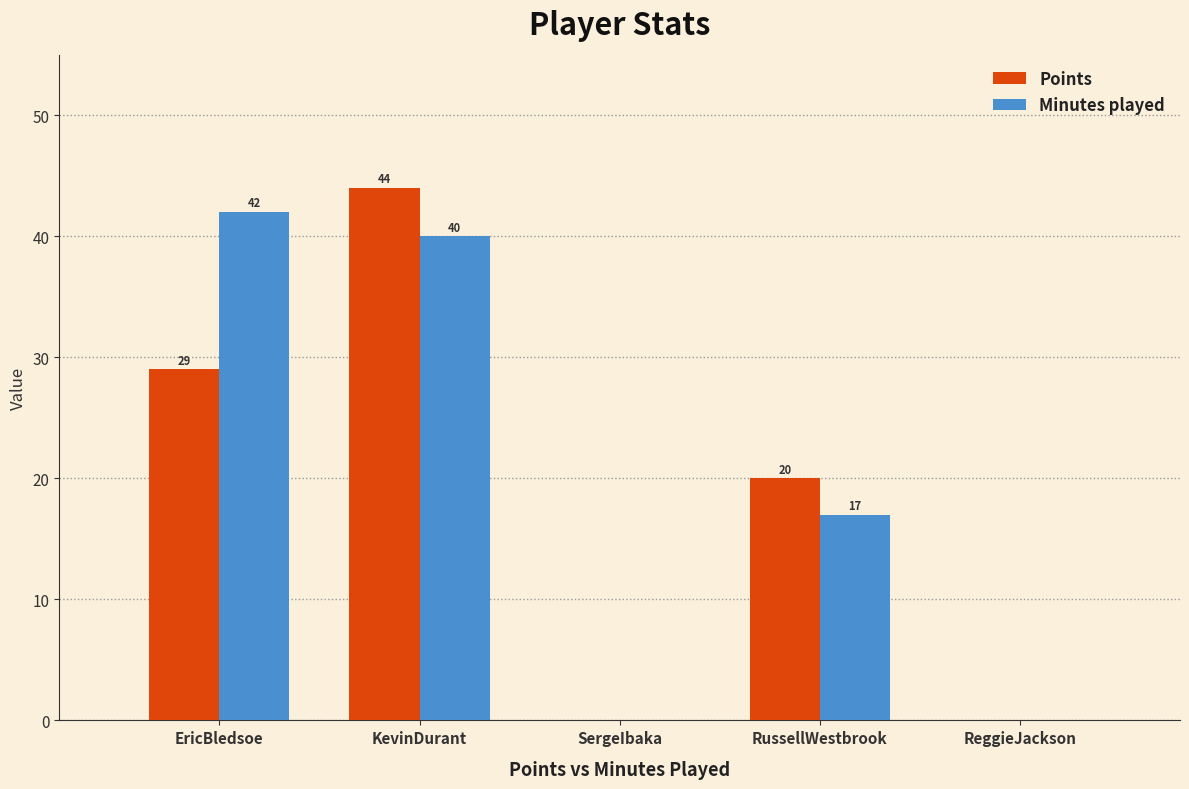

Reading left to right, list all the values displayed in this chart.

Points: EricBledsoe=29	KevinDurant=44	SergeIbaka=0	RussellWestbrook=20	ReggieJackson=0
Minutes played: EricBledsoe=42	KevinDurant=40	SergeIbaka=0	RussellWestbrook=17	ReggieJackson=0